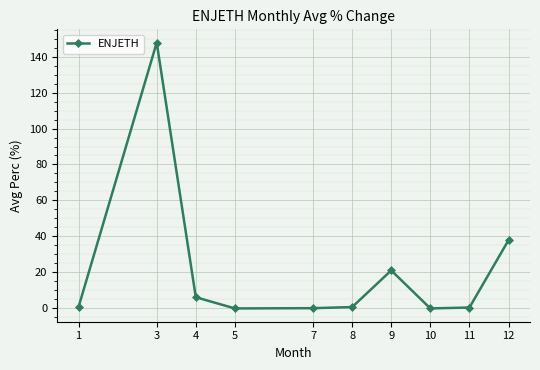

At which category does the data reach its first local peak?

3